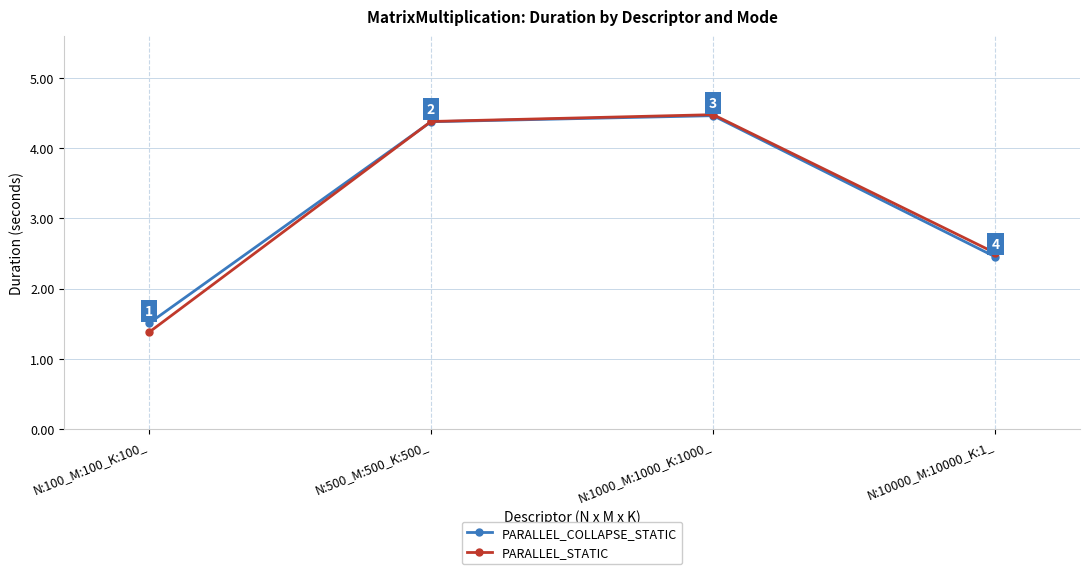

Rank the series at N:100_M:100_K:100_ from highest to lowest value.

PARALLEL_COLLAPSE_STATIC, PARALLEL_STATIC